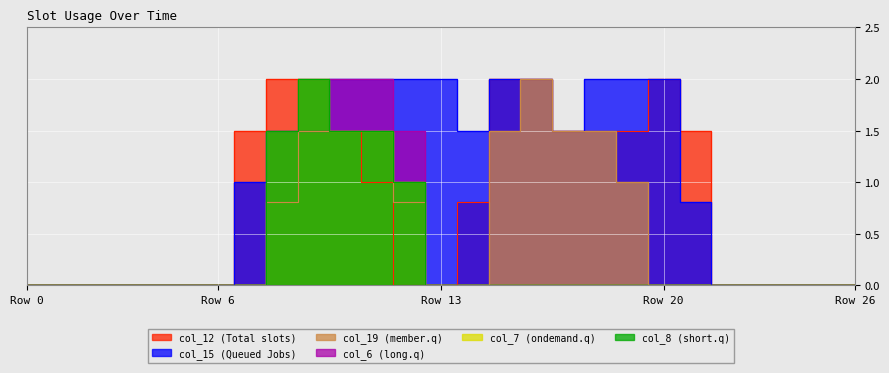

Count the col_15 values in the range 0 to 2.

27